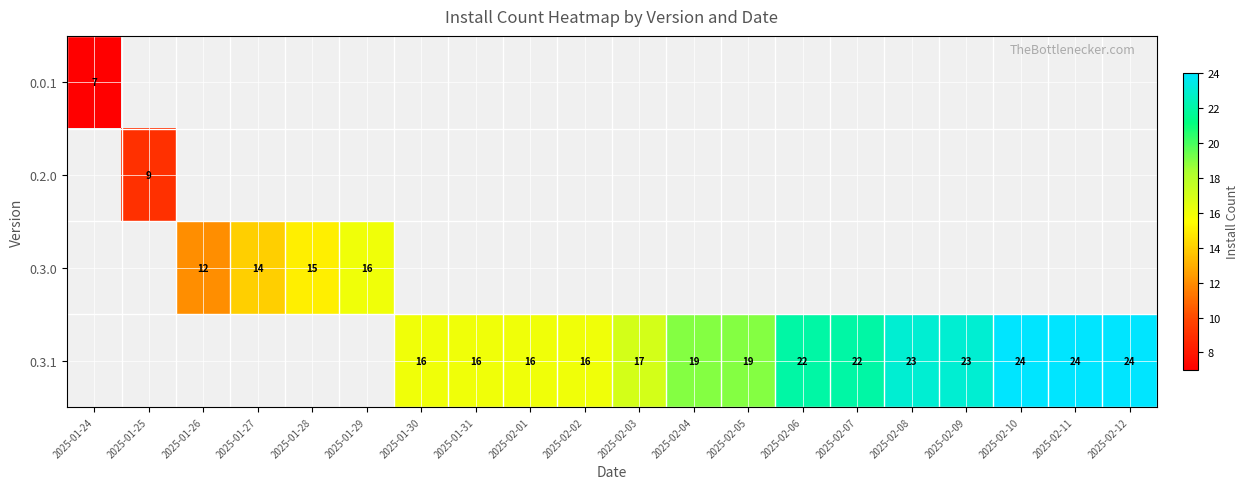

The value of 0.3.1 at 2025-02-03 is 9. True or false?

False